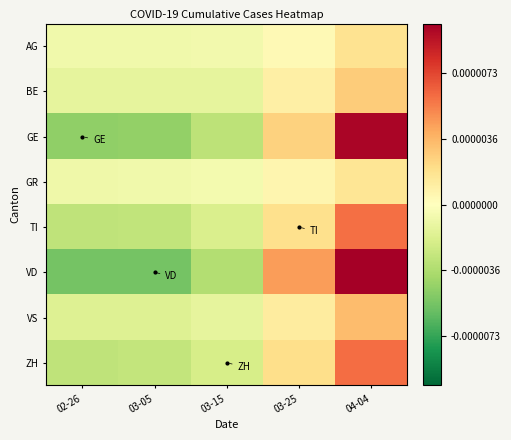

How many series are shown in this chart?

8